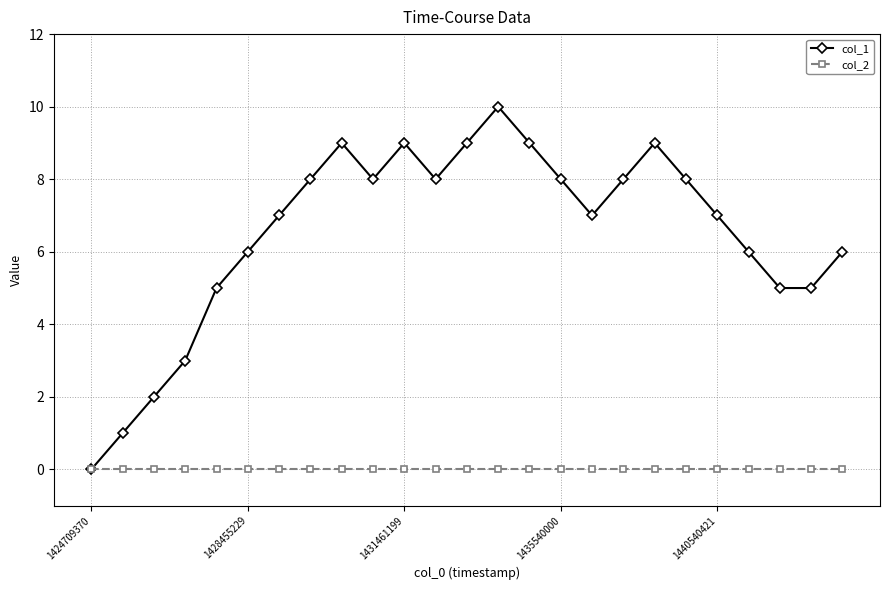

Which series has the largest range (max minus min)?

col_1